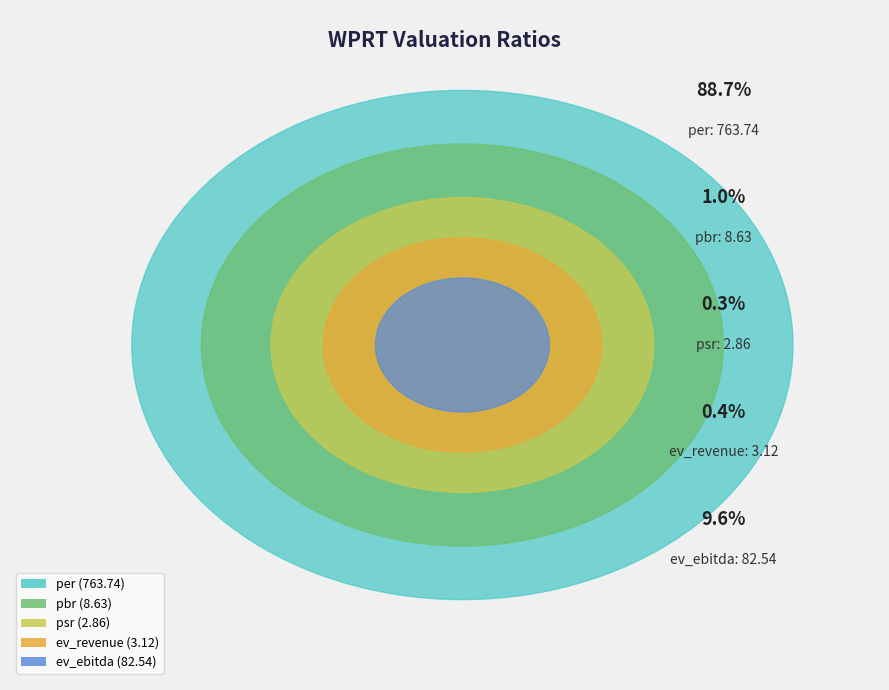

How many slices are in this pie chart?

5